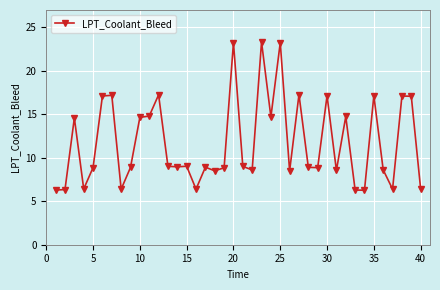

True or false: the data has more than 2 interior local peaks.

True